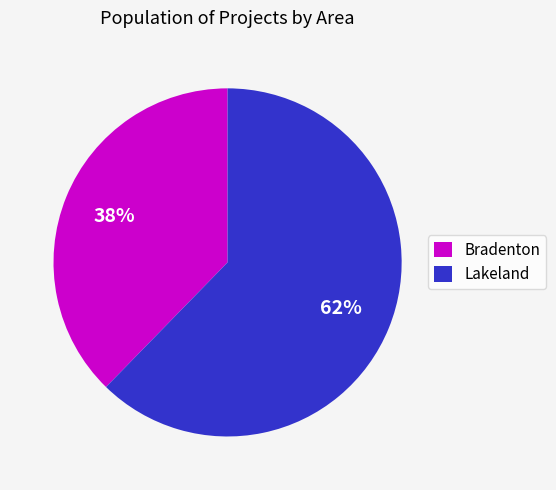

Does any single category account for the majority?

Yes